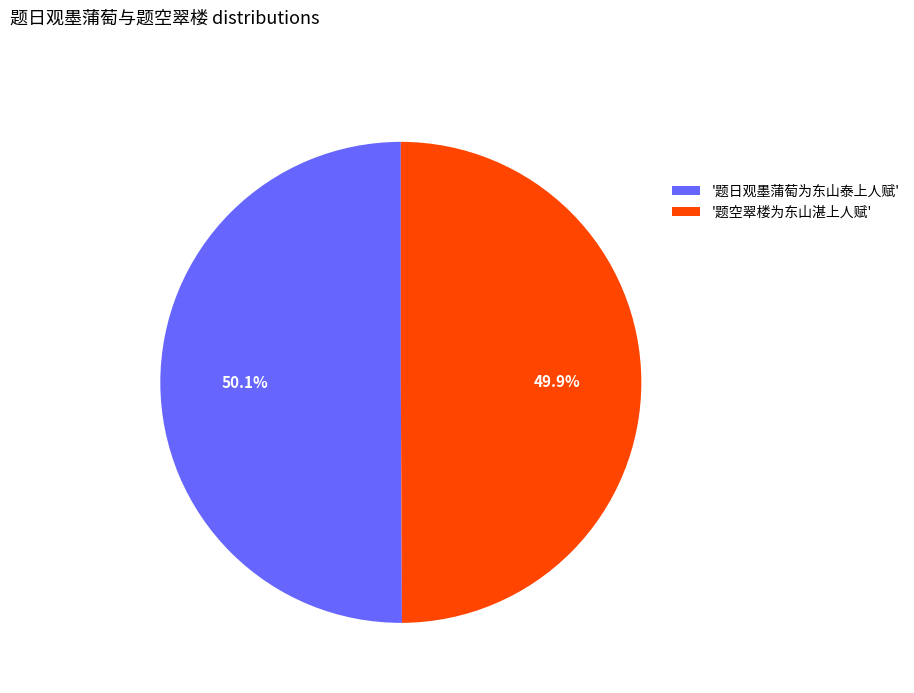

Is there any slice that represents more than half of the pie?

Yes